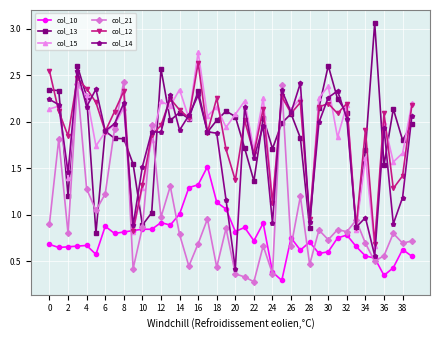

How many interior local peaks does the col_12 series have?

13